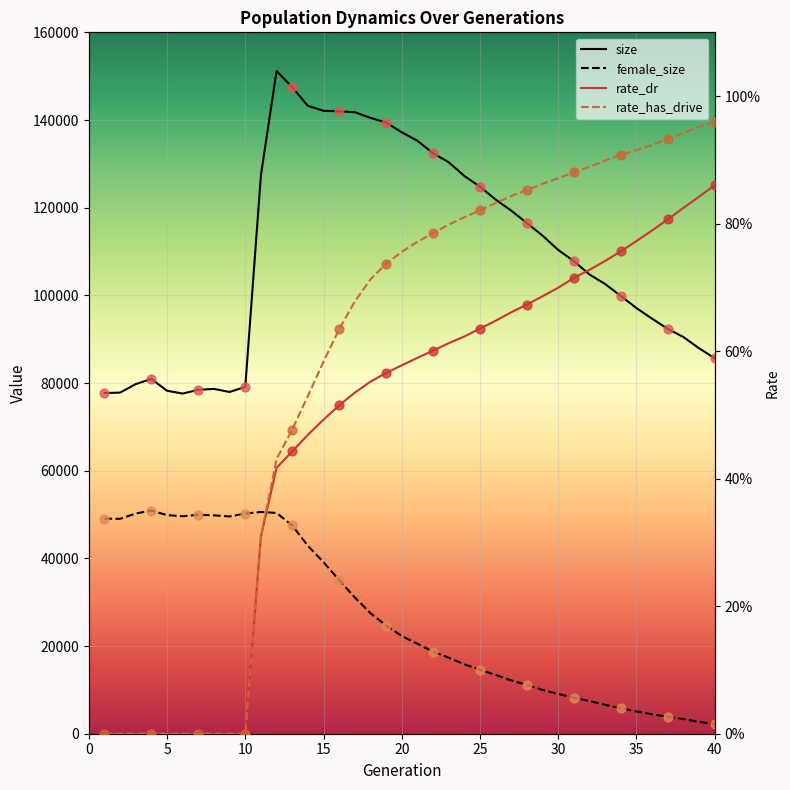

Which series reaches the maximum Y coordinate?

size